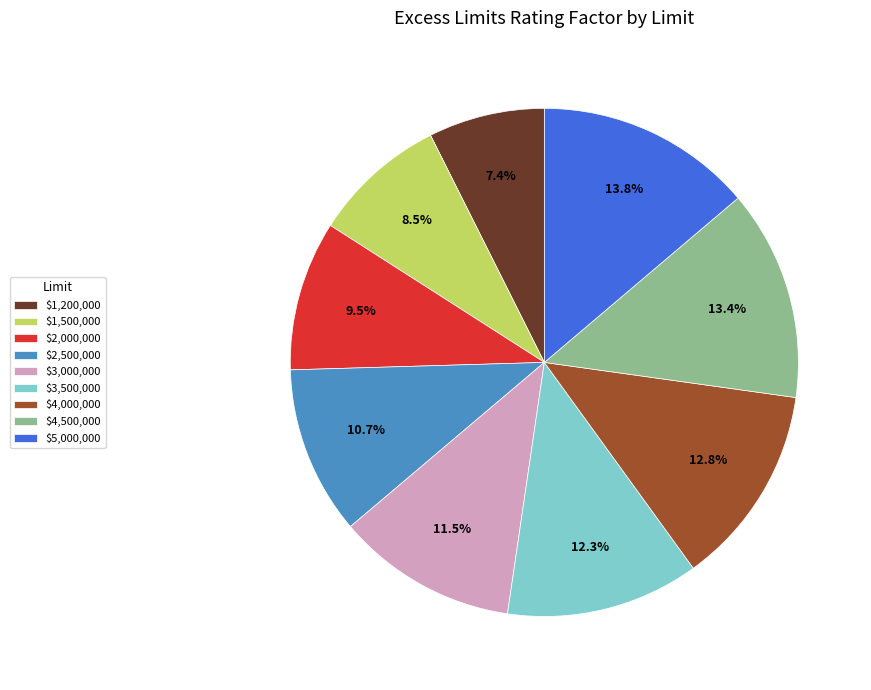

What percentage is NOT represented by $1,200,000?

92.6%